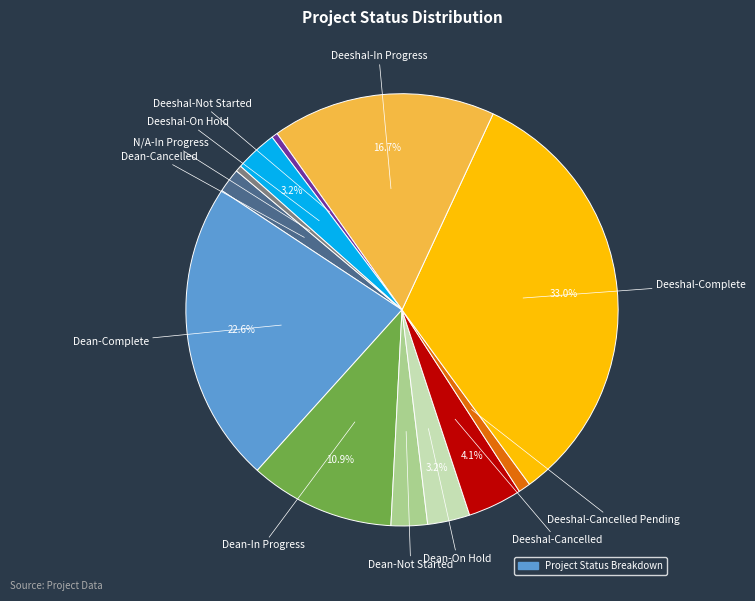

Count the number of slices in the pie.

12